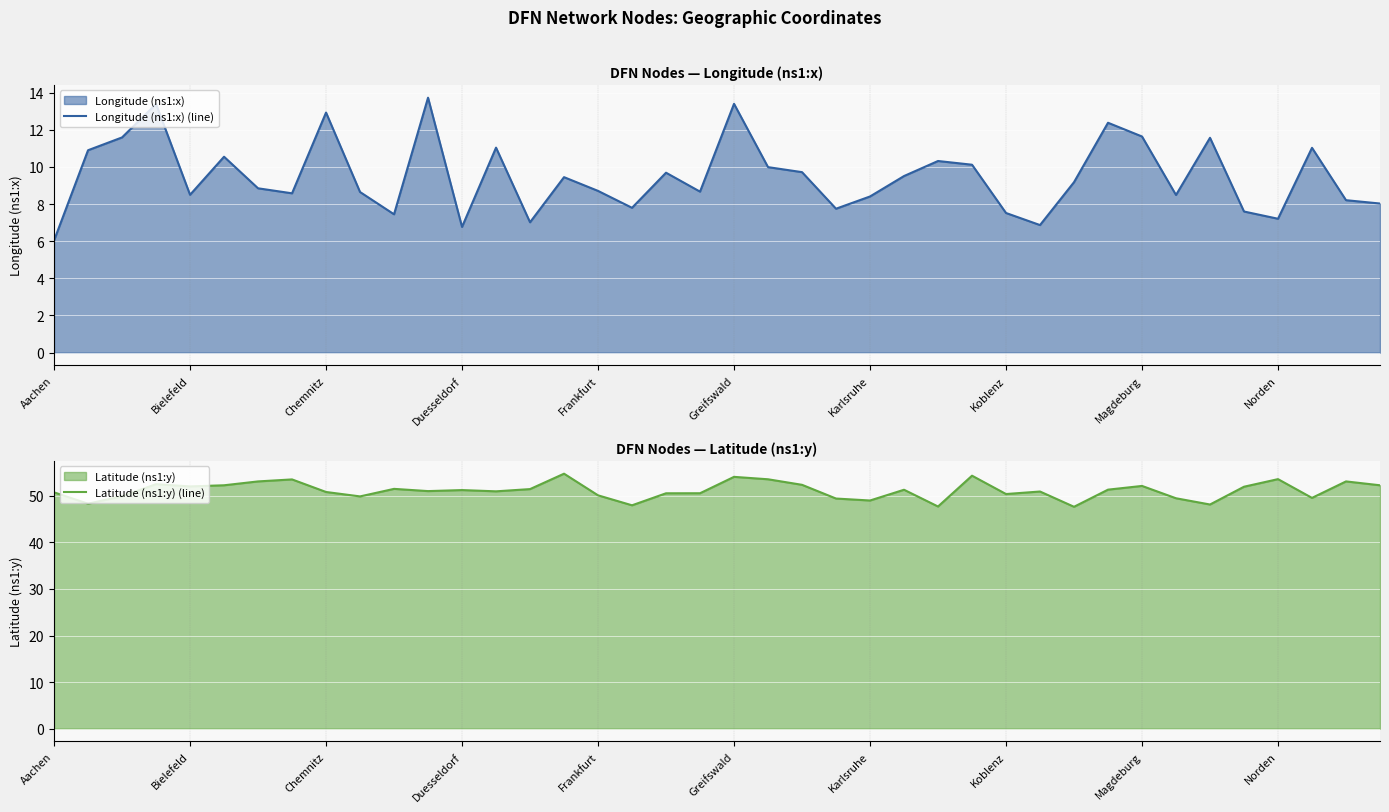

Rank the series by their maximum value, from highest to lowest.

Latitude (ns1:y) (line), Longitude (ns1:x) (line)